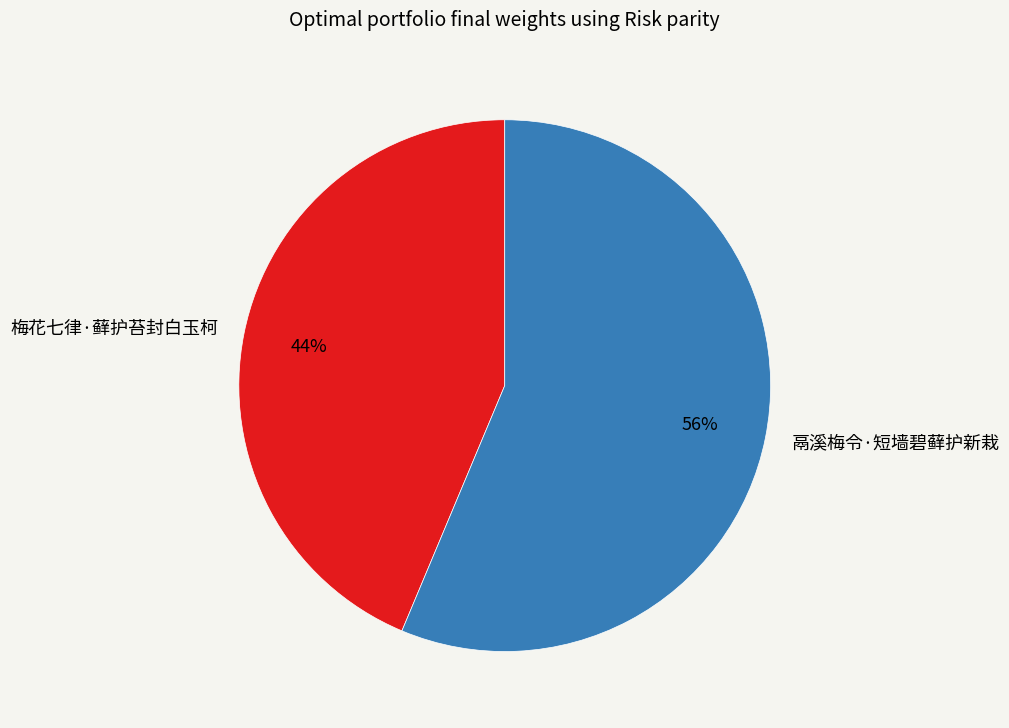

Which slice is the largest?

鬲溪梅令·短墙碧藓护新栽